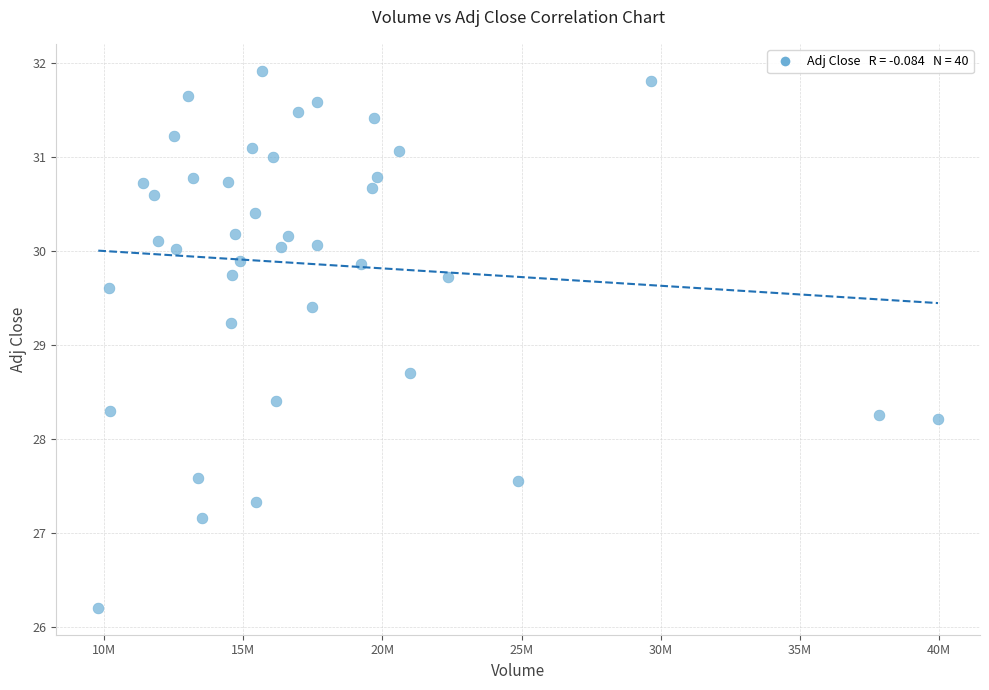

What is the range of Y values (max minus min)?

5.7